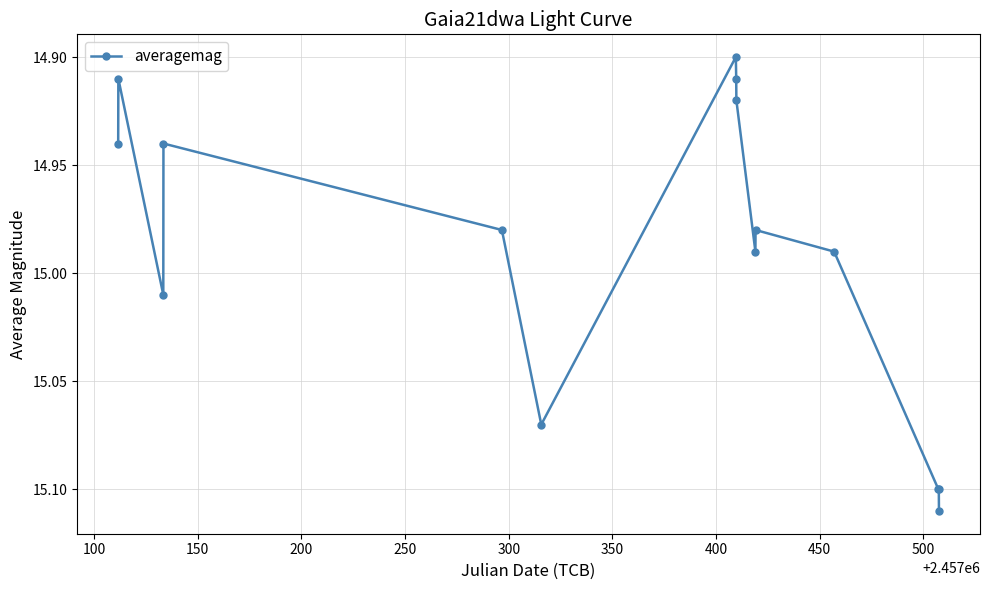

True or false: the data has more than 0 interior local peaks.

True